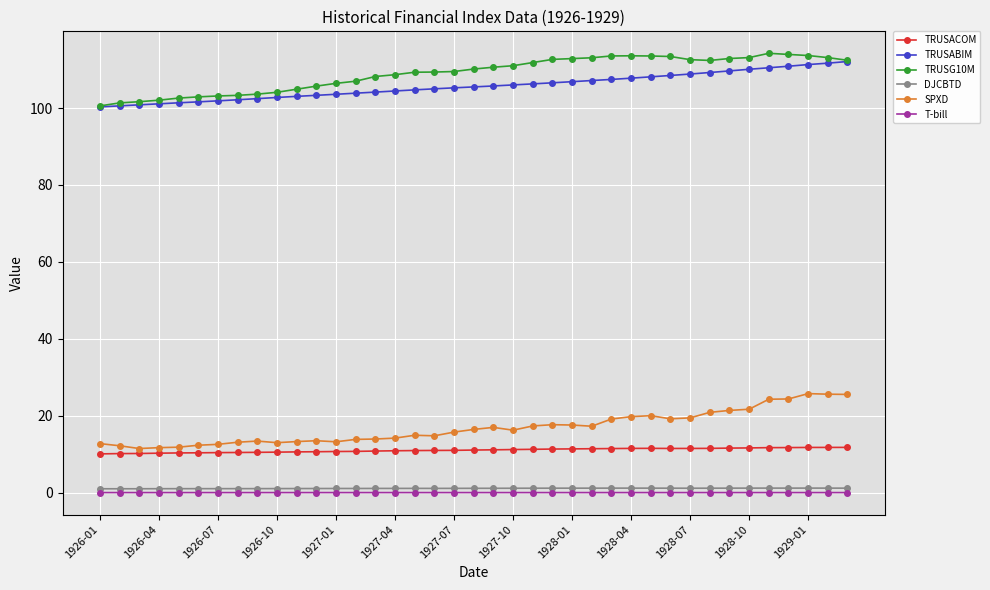

At how many categories does at least one series exceed 55?

39